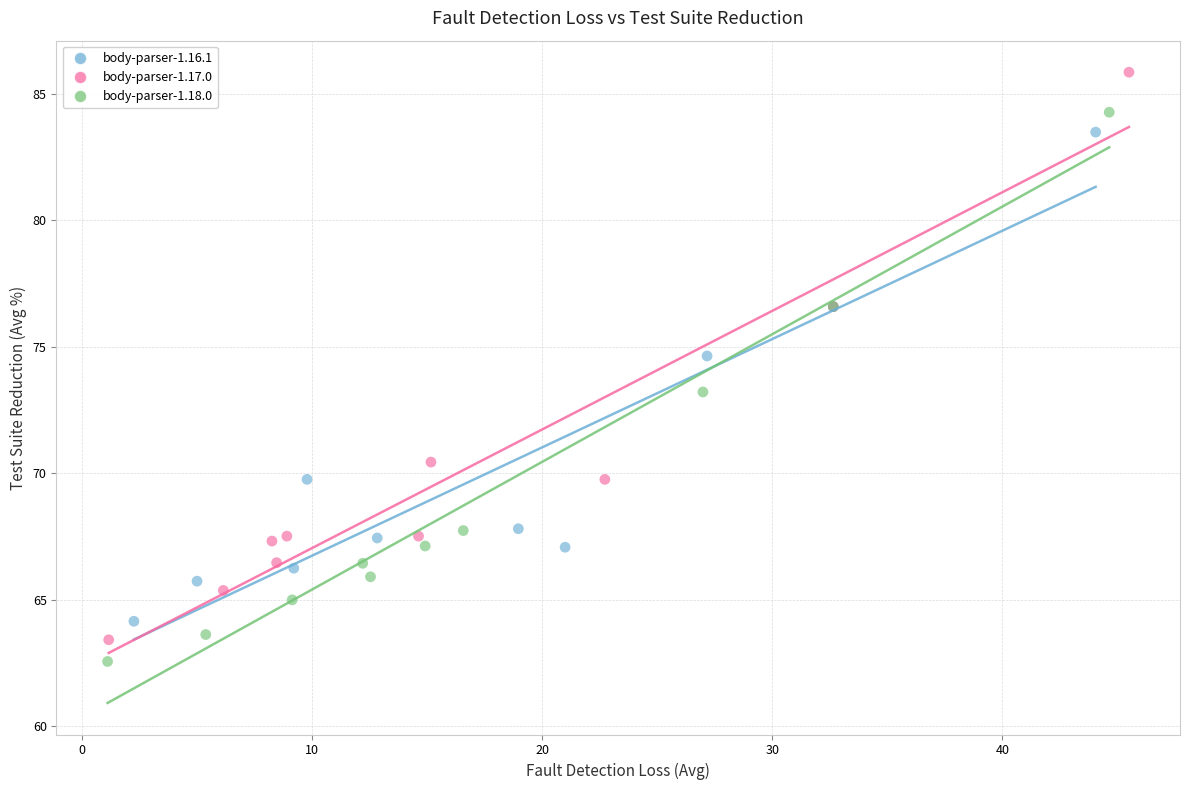

Which series reaches the maximum Y coordinate?

body-parser-1.17.0